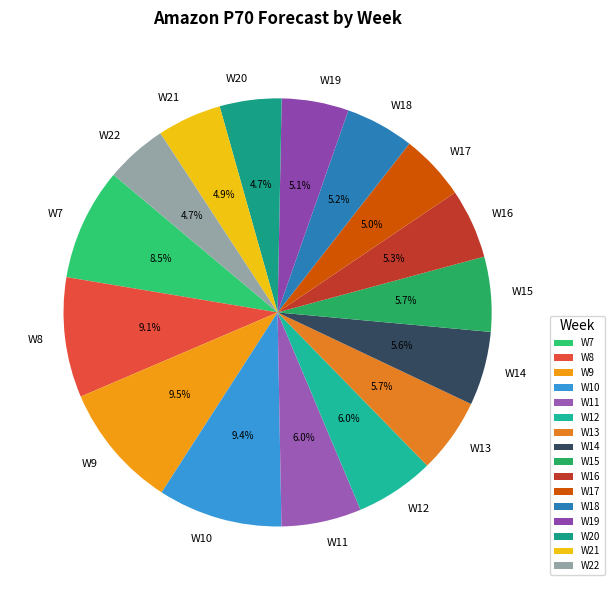

To the nearest percent, what is the average slice percentage?

6%